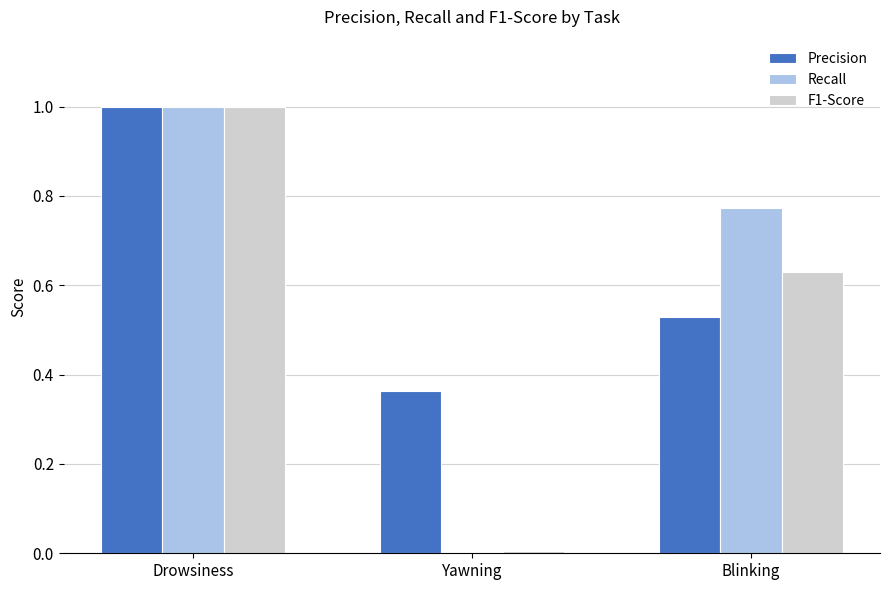

Does the chart contain stacked bars?

No